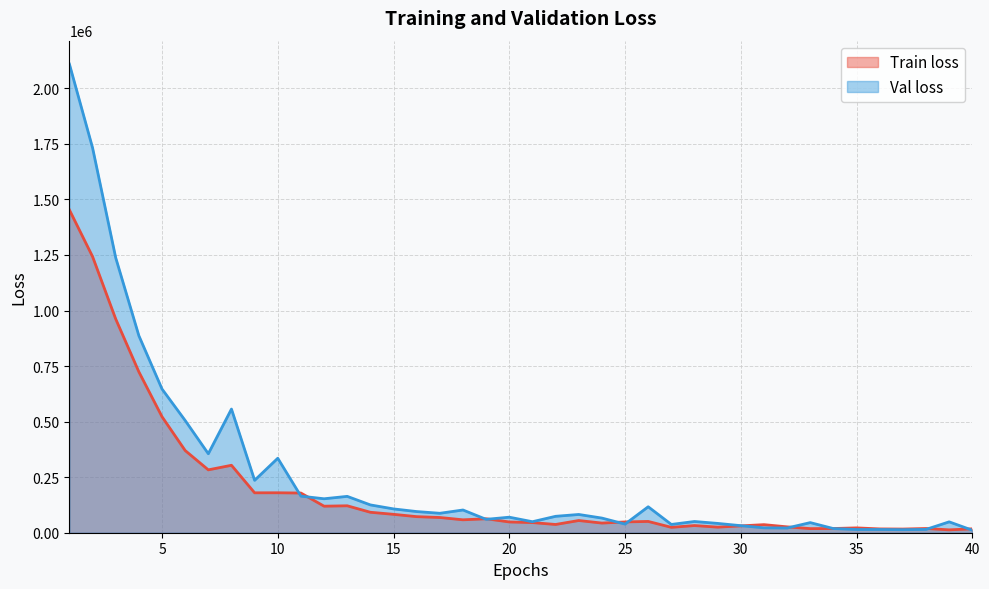

The value of Train loss at 11 is 178642.8. True or false?

True